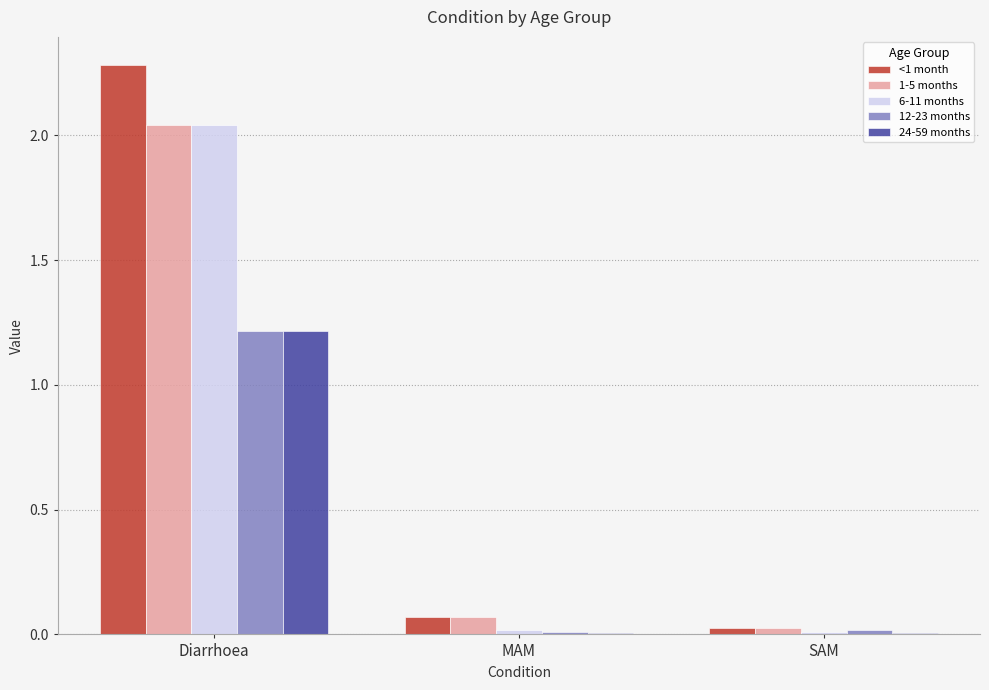

What is the sum of all 6-11 months values?

2.1